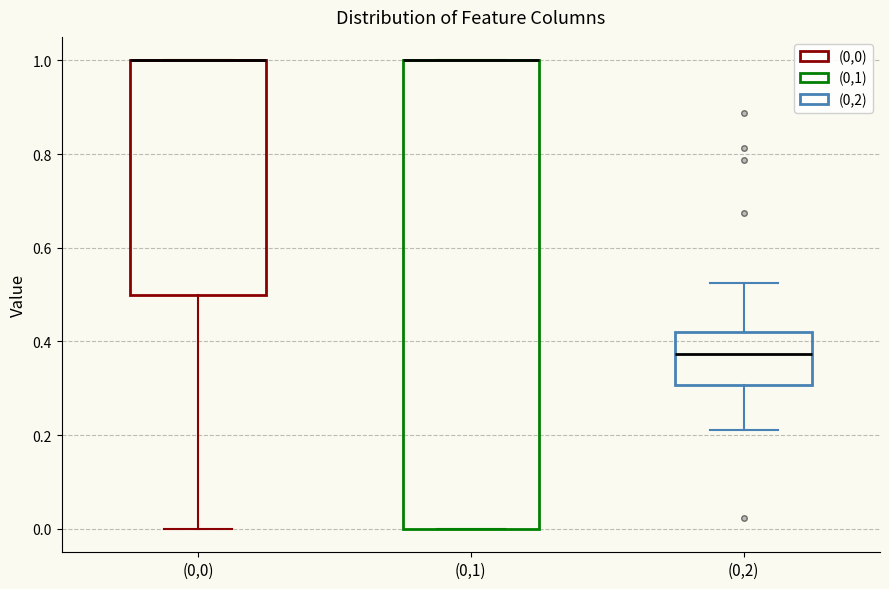

Reading left to right, read every box against the y-axis: the position of its median line, the range the box covers, and the ends of its whiskers. The values are not printed on the chart, so give them approximately, as read against the axis.

(0,0): median 1.00 (drawn on the box's upper edge), box 0.50 to 1.00, whiskers 0.00 to 1.00
(0,1): median 1.00 (drawn on the box's upper edge), box 0.00 to 1.00, whiskers 0.00 to 1.00
(0,2): median 0.38, box 0.30 to 0.42, whiskers 0.22 to 0.52